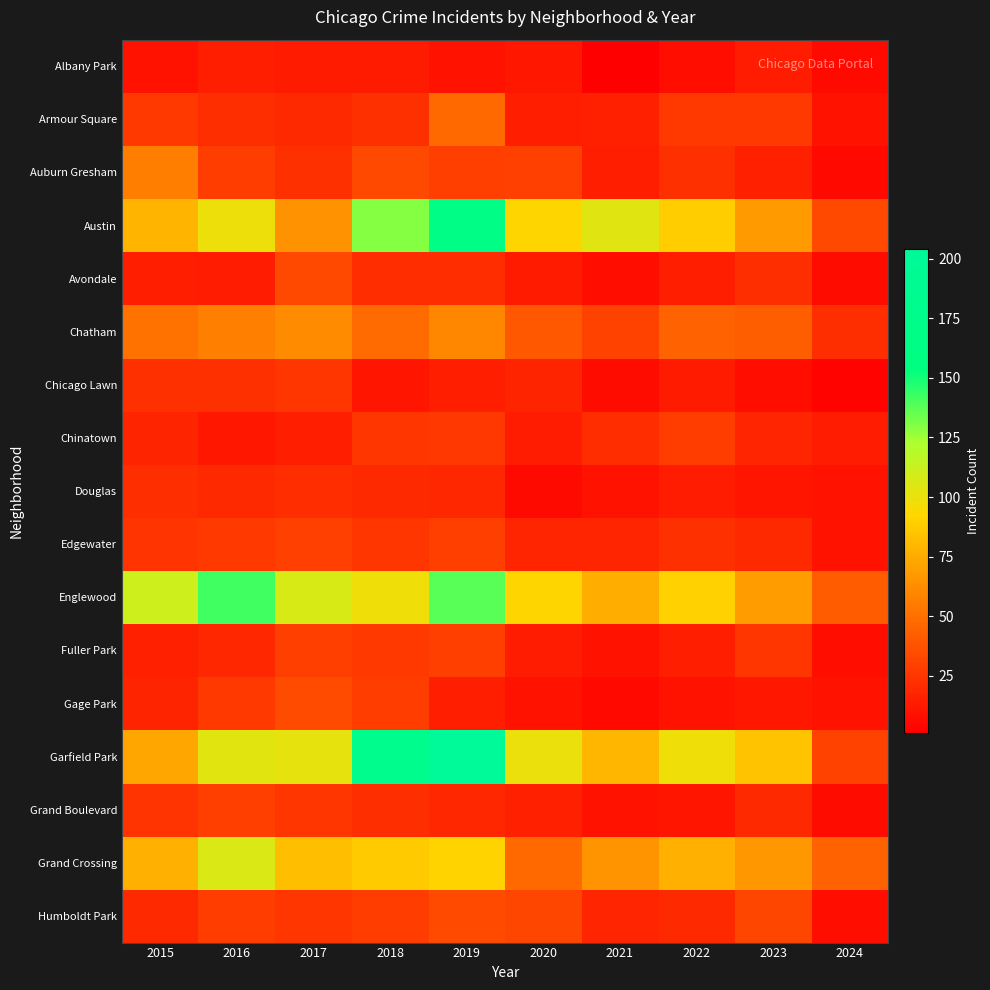

Reading left to right, extract all data points from this chart.

Albany Park: 2015=10	2016=15	2017=13	2018=13	2019=10	2020=12	2021=1	2022=8	2023=14	2024=6
Armour Square: 2015=27	2016=22	2017=20	2018=23	2019=47	2020=15	2021=16	2022=27	2023=27	2024=10
Auburn Gresham: 2015=56	2016=28	2017=23	2018=33	2019=29	2020=30	2021=15	2022=23	2023=16	2024=5
Austin: 2015=78	2016=99	2017=65	2018=130	2019=167	2020=92	2021=104	2022=89	2023=68	2024=33
Avondale: 2015=15	2016=14	2017=33	2018=21	2019=21	2020=13	2021=8	2022=15	2023=22	2024=7
Chatham: 2015=51	2016=57	2017=62	2018=48	2019=60	2020=40	2021=31	2022=44	2023=43	2024=22
Chicago Lawn: 2015=23	2016=23	2017=25	2018=11	2019=15	2020=17	2021=7	2022=13	2023=8	2024=3
Chinatown: 2015=17	2016=12	2017=15	2018=25	2019=26	2020=14	2021=21	2022=28	2023=18	2024=14
Douglas: 2015=22	2016=20	2017=21	2018=20	2019=19	2020=6	2021=10	2022=14	2023=11	2024=9
Edgewater: 2015=24	2016=27	2017=30	2018=25	2019=29	2020=18	2021=18	2022=23	2023=20	2024=10
Englewood: 2015=111	2016=142	2017=107	2018=98	2019=138	2020=92	2021=76	2022=90	2023=69	2024=42
Fuller Park: 2015=16	2016=19	2017=29	2018=27	2019=29	2020=14	2021=10	2022=15	2023=25	2024=8
Gage Park: 2015=17	2016=27	2017=35	2018=28	2019=15	2020=9	2021=5	2022=9	2023=12	2024=10
Garfield Park: 2015=73	2016=103	2017=101	2018=178	2019=204	2020=100	2021=79	2022=98	2023=85	2024=31
Grand Boulevard: 2015=24	2016=29	2017=25	2018=22	2019=19	2020=16	2021=10	2022=11	2023=20	2024=7
Grand Crossing: 2015=77	2016=106	2017=82	2018=88	2019=91	2020=47	2021=66	2022=77	2023=67	2024=44
Humboldt Park: 2015=20	2016=28	2017=25	2018=28	2019=34	2020=32	2021=18	2022=20	2023=32	2024=8